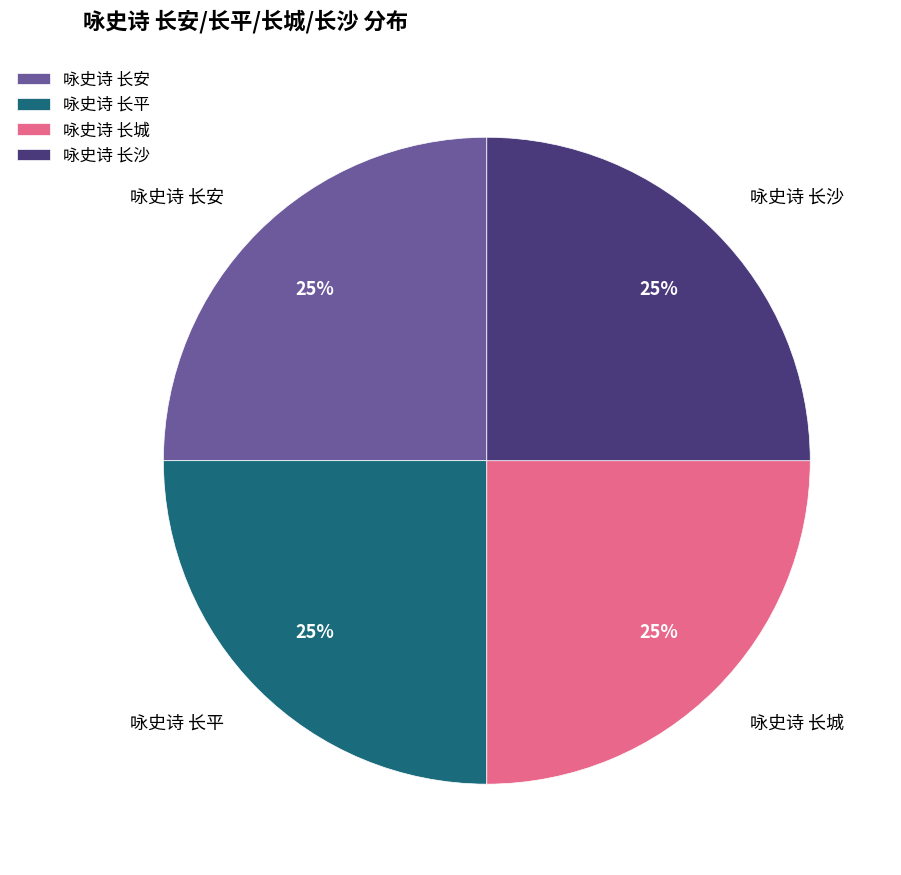

Does 咏史诗 长安 represent more than half of the total?

No